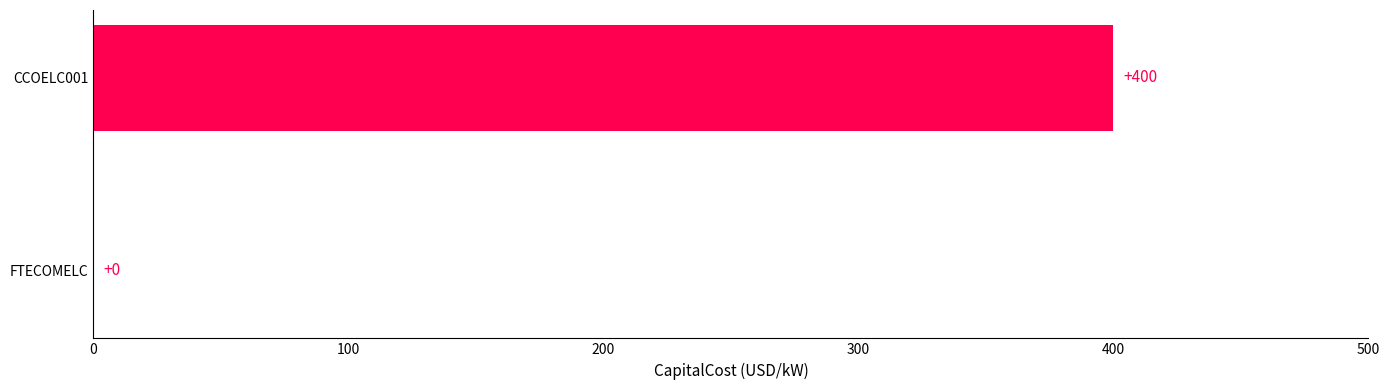

What is the sum of the values at CCOELC001 and FTECOMELC?

400